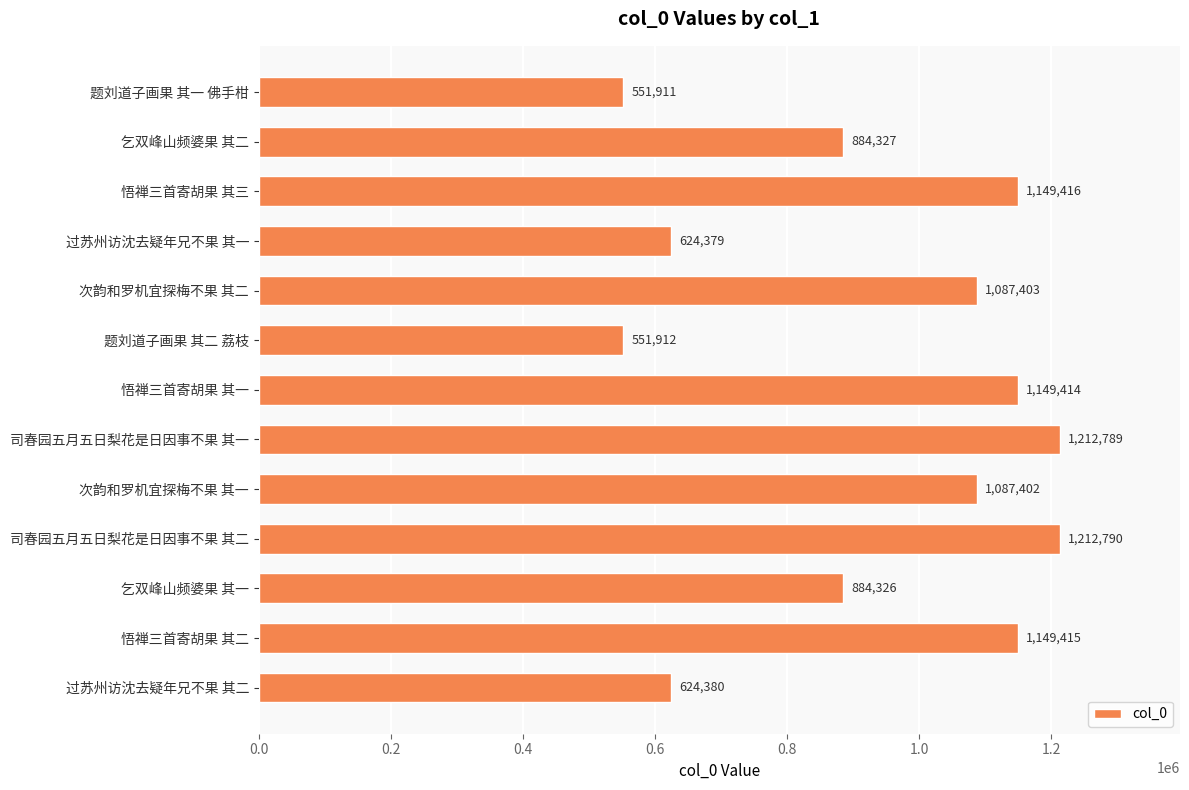

True or false: the data shows 1149414 at 悟禅三首寄胡果 其一.

True